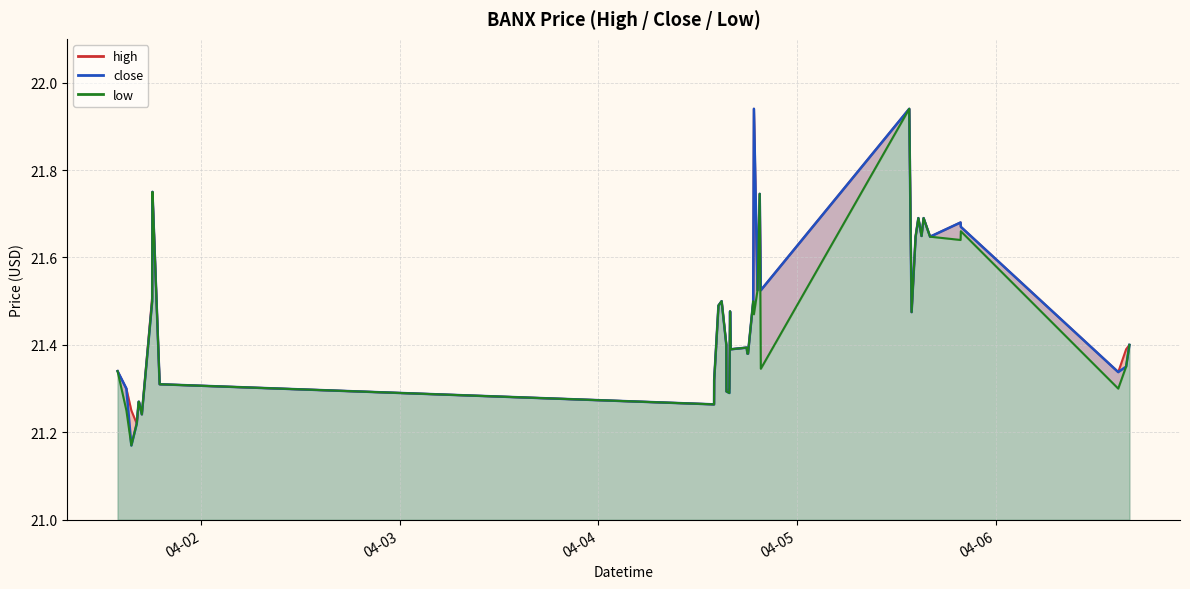

Which series has the largest total across all categories?

high